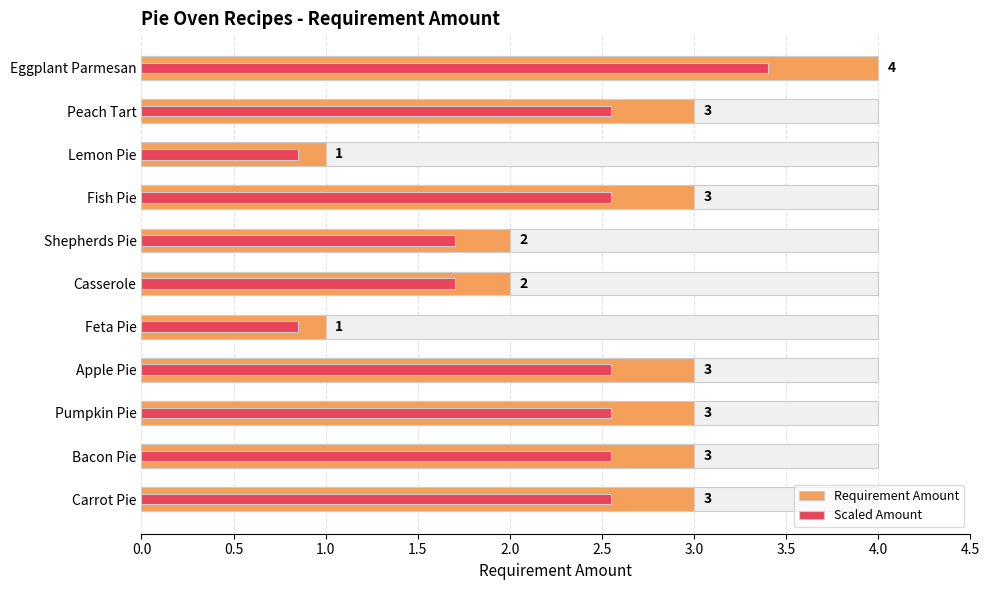

Which series has the largest range (max minus min)?

Requirement Amount